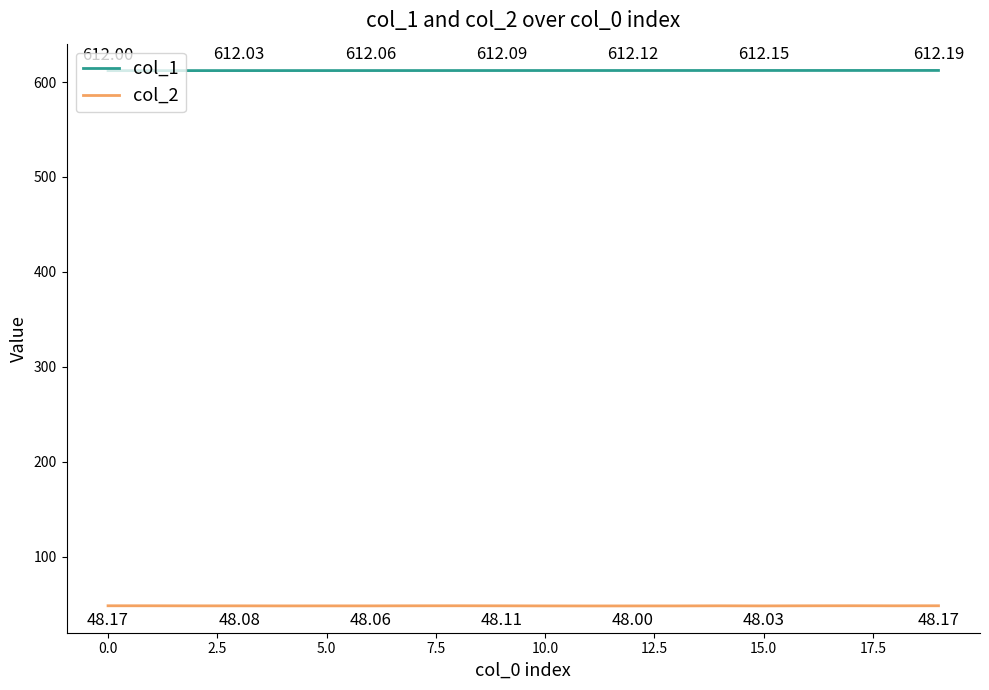

Rank the series by their maximum value, from highest to lowest.

col_1, col_2